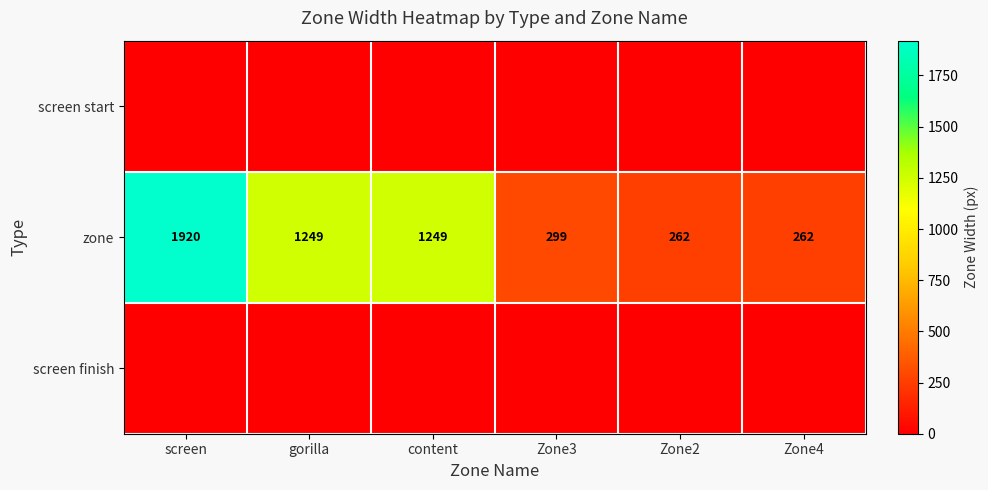

What is the sum of the zone values at Zone4 and Zone3?

561